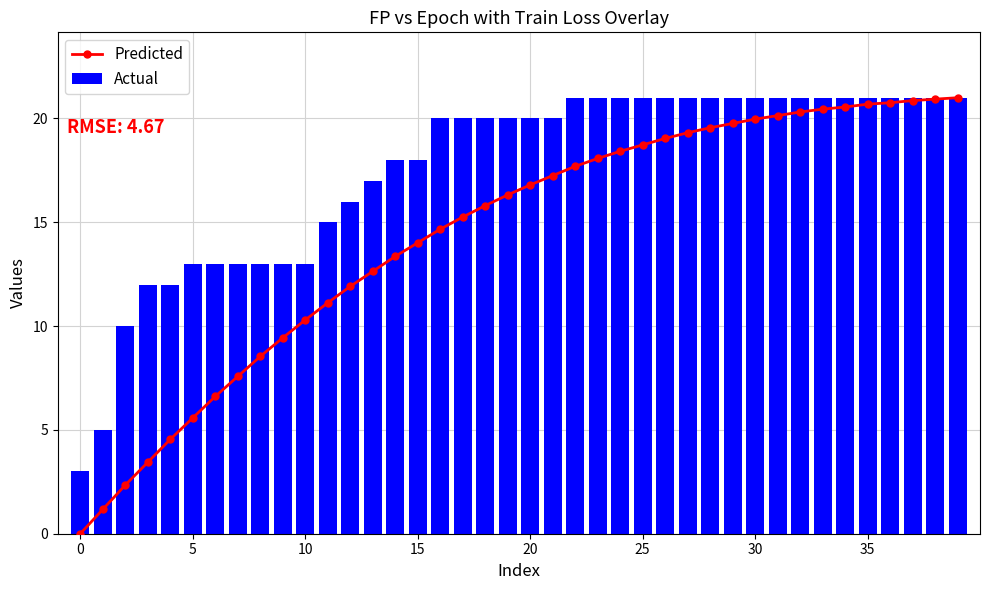

How many positive values does the Predicted series have?

39